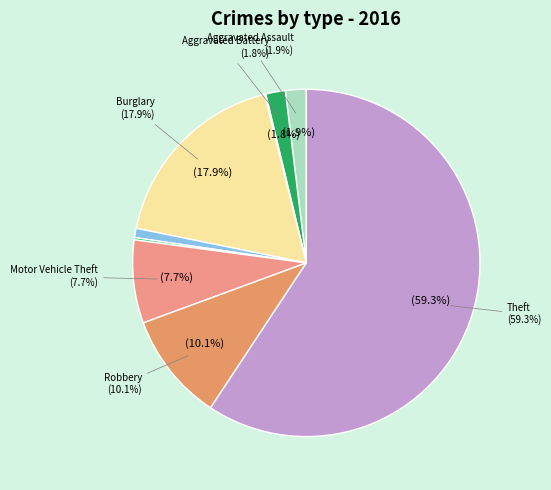

Rank the categories by value from lowest to highest.

Arson, Homicide, Criminal Sexual Assault, Aggravated Battery, Aggravated Assault, Motor Vehicle Theft, Robbery, Burglary, Theft